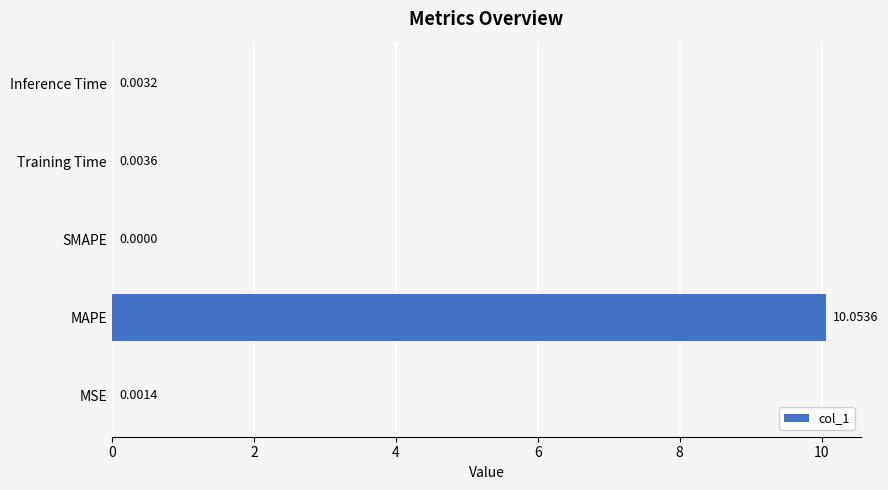

Count the number of values greater than 0.

4